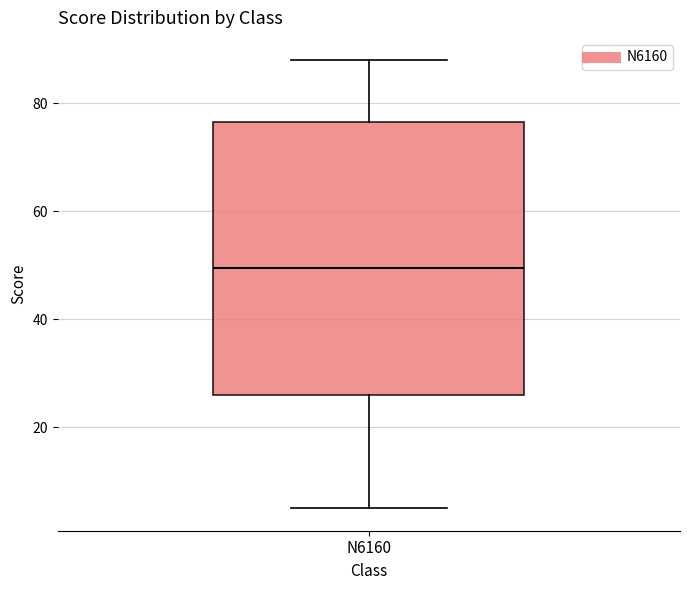

Transcribe this box plot: give where the median line is, the range the box spans, and where the two whiskers end, as read against the y-axis. The values are not printed on the chart, so give them approximately, as read against the axis.

median 50, box 26 to 76, whiskers 6 to 88